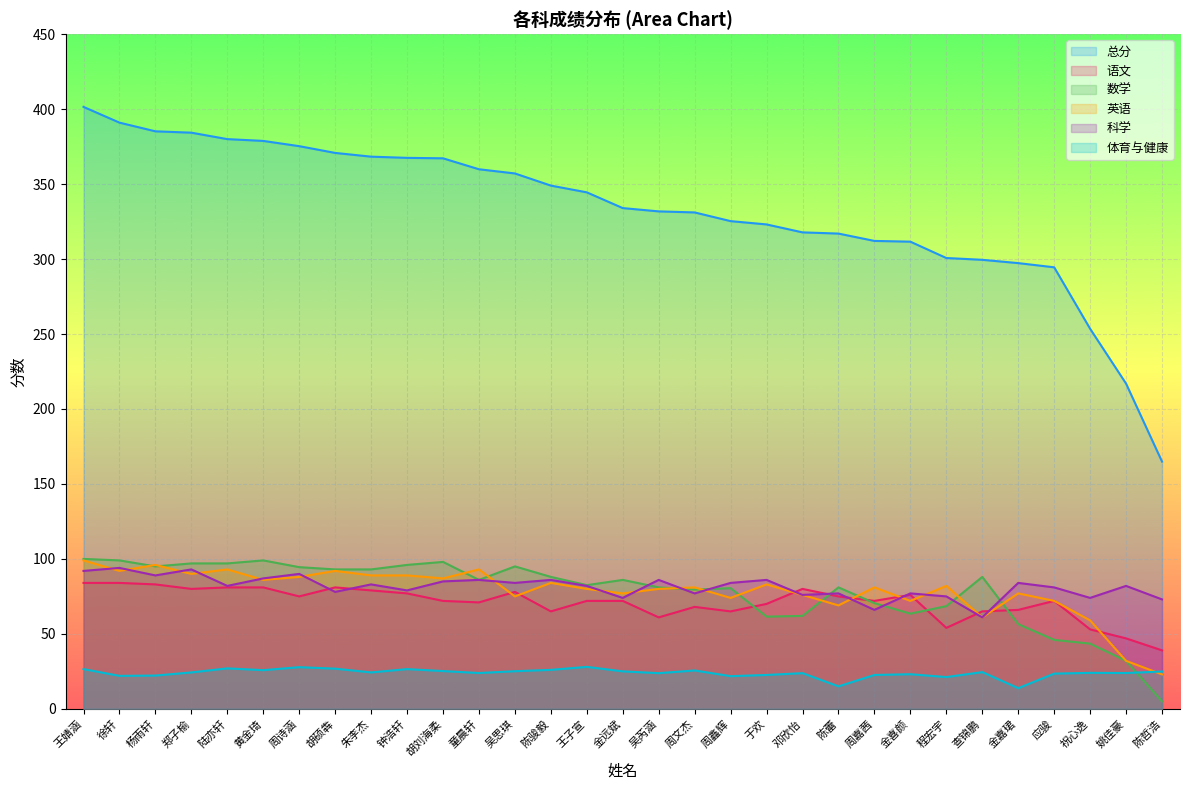

What is the average value of the 科学 series?

81.4